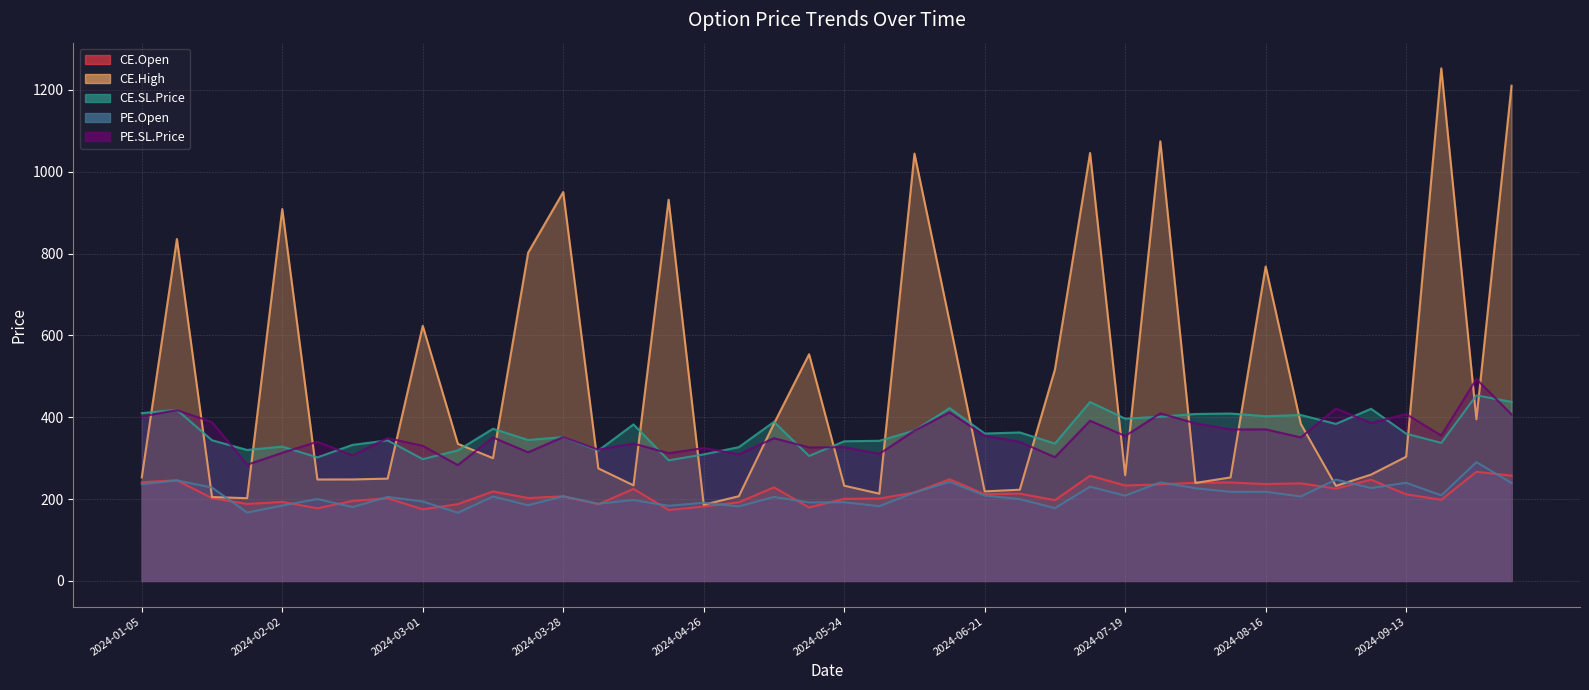

Reading left to right, list all the values displayed in this chart.

CE.Open: 2024-01-05=241.2	2024-01-12=245.9	2024-01-19=202.2	2024-01-25=188.2	2024-02-02=193.1	2024-02-09=177.6	2024-02-16=195.6	2024-02-23=202.1	2024-03-01=175.1	2024-03-07=187.7	2024-03-15=218.8	2024-03-22=202.6	2024-03-28=206.8	2024-04-05=187.4	2024-04-12=225.0	2024-04-19=173.4	2024-04-26=181.9	2024-05-03=192.3	2024-05-10=228.7	2024-05-17=179.7	2024-05-24=200.8	2024-05-31=201.4	2024-06-07=216.2	2024-06-14=248.4	2024-06-21=211.9	2024-06-28=213.4	2024-07-05=197.5	2024-07-12=257.2	2024-07-19=233.2	2024-07-26=236.1	2024-08-02=240.0	2024-08-09=240.7	2024-08-16=236.8	2024-08-23=238.5	2024-08-30=225.7	2024-09-06=247.4	2024-09-13=211.7	2024-09-20=198.4	2024-09-27=266.8	2024-10-04=257.4
CE.High: 2024-01-05=253.1	2024-01-12=835.6	2024-01-19=205.0	2024-01-25=202.2	2024-02-02=908.9	2024-02-09=247.9	2024-02-16=248.0	2024-02-23=250.0	2024-03-01=623.5	2024-03-07=335.0	2024-03-15=300.0	2024-03-22=802.2	2024-03-28=950.4	2024-04-05=275.0	2024-04-12=233.6	2024-04-19=931.6	2024-04-26=186.2	2024-05-03=207.0	2024-05-10=384.5	2024-05-17=554.0	2024-05-24=232.8	2024-05-31=213.2	2024-06-07=1044.3	2024-06-14=633.7	2024-06-21=218.8	2024-06-28=222.9	2024-07-05=517.0	2024-07-12=1045.8	2024-07-19=258.4	2024-07-26=1074.5	2024-08-02=239.4	2024-08-09=253.0	2024-08-16=768.5	2024-08-23=383.9	2024-08-30=232.2	2024-09-06=259.8	2024-09-13=303.5	2024-09-20=1252.8	2024-09-27=395.0	2024-10-04=1210.2
CE.SL.Price: 2024-01-05=410.1	2024-01-12=418.1	2024-01-19=343.7	2024-01-25=320.0	2024-02-02=328.3	2024-02-09=301.9	2024-02-16=332.4	2024-02-23=343.6	2024-03-01=297.6	2024-03-07=319.1	2024-03-15=371.9	2024-03-22=344.4	2024-03-28=351.6	2024-04-05=318.7	2024-04-12=382.5	2024-04-19=294.8	2024-04-26=309.2	2024-05-03=327.0	2024-05-10=388.8	2024-05-17=305.4	2024-05-24=341.3	2024-05-31=342.5	2024-06-07=367.5	2024-06-14=422.3	2024-06-21=360.2	2024-06-28=362.8	2024-07-05=335.8	2024-07-12=437.2	2024-07-19=396.5	2024-07-26=401.3	2024-08-02=408.0	2024-08-09=409.1	2024-08-16=402.6	2024-08-23=405.4	2024-08-30=383.7	2024-09-06=420.7	2024-09-13=359.8	2024-09-20=337.3	2024-09-27=453.6	2024-10-04=437.6
PE.Open: 2024-01-05=236.4	2024-01-12=245.6	2024-01-19=228.2	2024-01-25=167.1	2024-02-02=184.2	2024-02-09=200.1	2024-02-16=180.3	2024-02-23=205.3	2024-03-01=194.2	2024-03-07=166.6	2024-03-15=206.2	2024-03-22=184.9	2024-03-28=206.9	2024-04-05=188.7	2024-04-12=197.6	2024-04-19=183.6	2024-04-26=191.0	2024-05-03=182.1	2024-05-10=205.2	2024-05-17=191.9	2024-05-24=192.2	2024-05-31=182.7	2024-06-07=216.1	2024-06-14=242.3	2024-06-21=208.8	2024-06-28=199.9	2024-07-05=177.9	2024-07-12=230.3	2024-07-19=208.3	2024-07-26=240.9	2024-08-02=226.6	2024-08-09=217.8	2024-08-16=217.9	2024-08-23=206.3	2024-08-30=247.8	2024-09-06=227.0	2024-09-13=239.8	2024-09-20=209.0	2024-09-27=290.4	2024-10-04=239.3
PE.SL.Price: 2024-01-05=401.9	2024-01-12=417.5	2024-01-19=387.9	2024-01-25=284.0	2024-02-02=313.1	2024-02-09=340.2	2024-02-16=306.6	2024-02-23=349.0	2024-03-01=330.1	2024-03-07=283.1	2024-03-15=350.6	2024-03-22=314.3	2024-03-28=351.7	2024-04-05=320.8	2024-04-12=335.9	2024-04-19=312.1	2024-04-26=324.7	2024-05-03=309.5	2024-05-10=348.9	2024-05-17=326.2	2024-05-24=326.8	2024-05-31=310.5	2024-06-07=367.4	2024-06-14=412.0	2024-06-21=355.0	2024-06-28=339.8	2024-07-05=302.4	2024-07-12=391.5	2024-07-19=354.2	2024-07-26=409.5	2024-08-02=385.1	2024-08-09=370.3	2024-08-16=370.4	2024-08-23=350.7	2024-08-30=421.2	2024-09-06=385.9	2024-09-13=407.7	2024-09-20=355.3	2024-09-27=493.6	2024-10-04=406.8